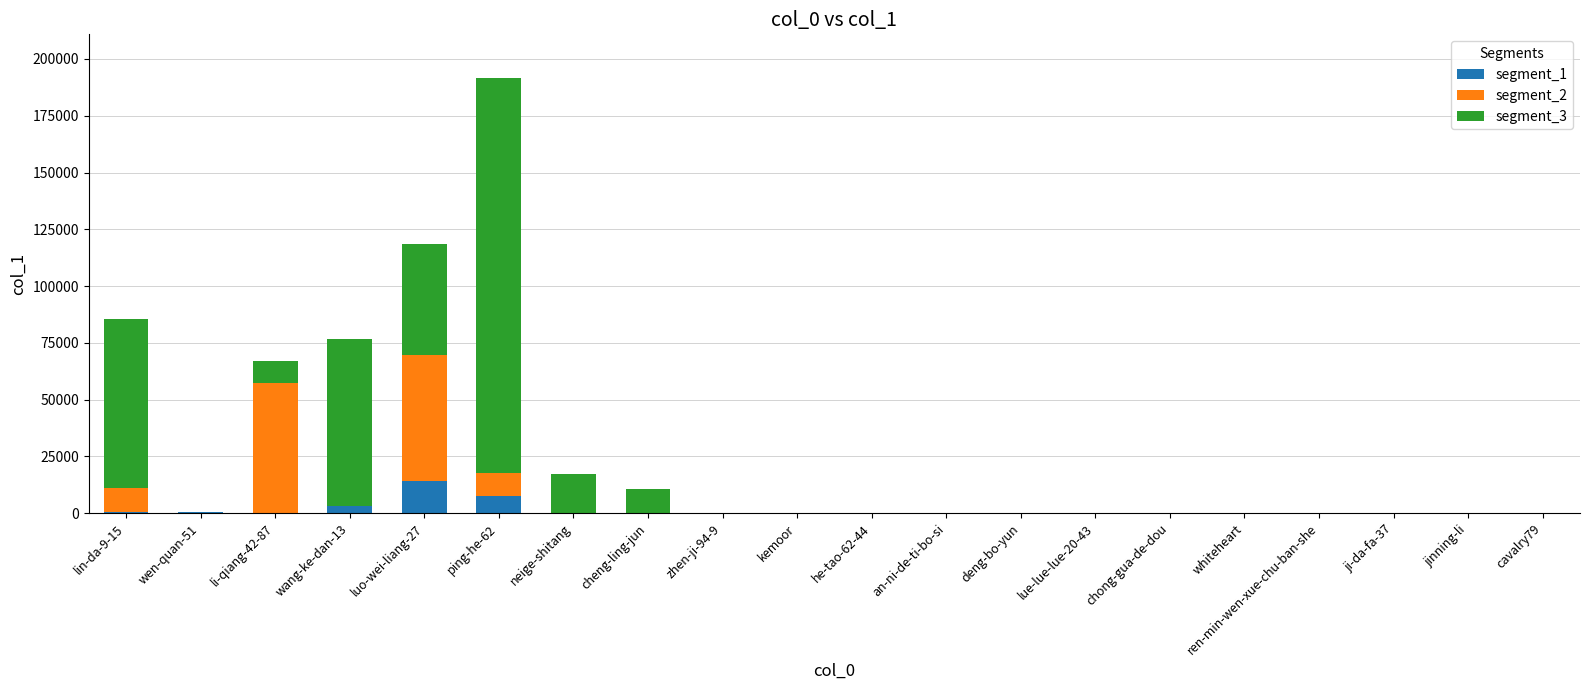

The segment_1 series shows 6861 at kemoor. True or false?

False